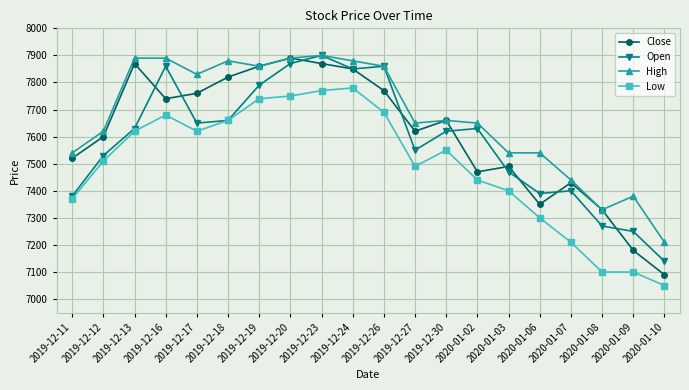

The value of Low at 2020-01-07 is 2342. True or false?

False